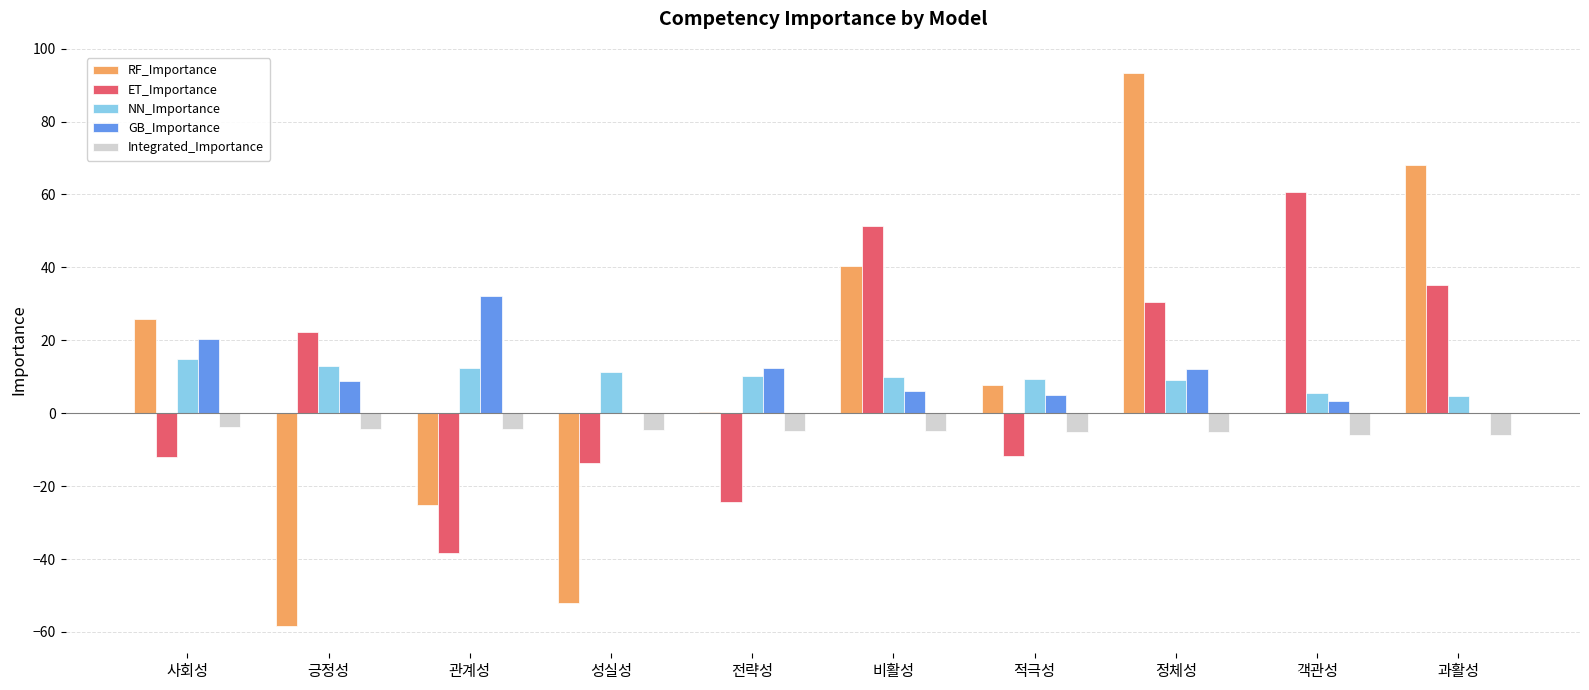

Is it true that RF_Importance equals 68.2 at 과활성?

True